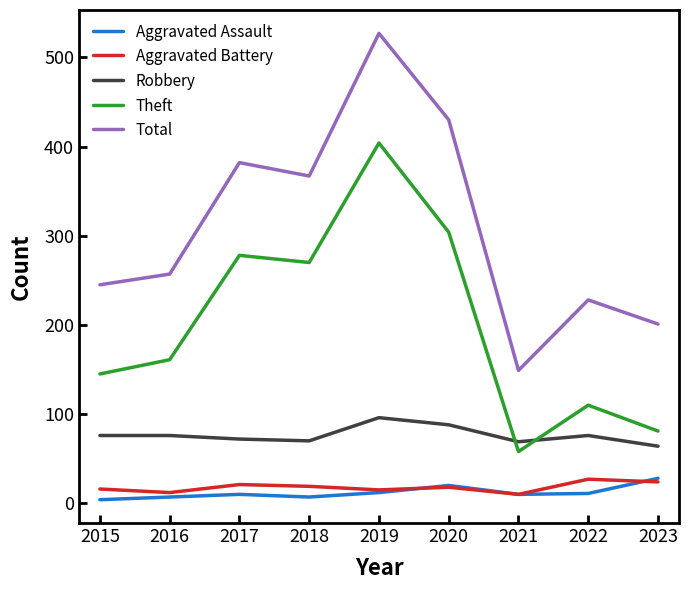

Does the chart display data point markers on the line(s)?

No